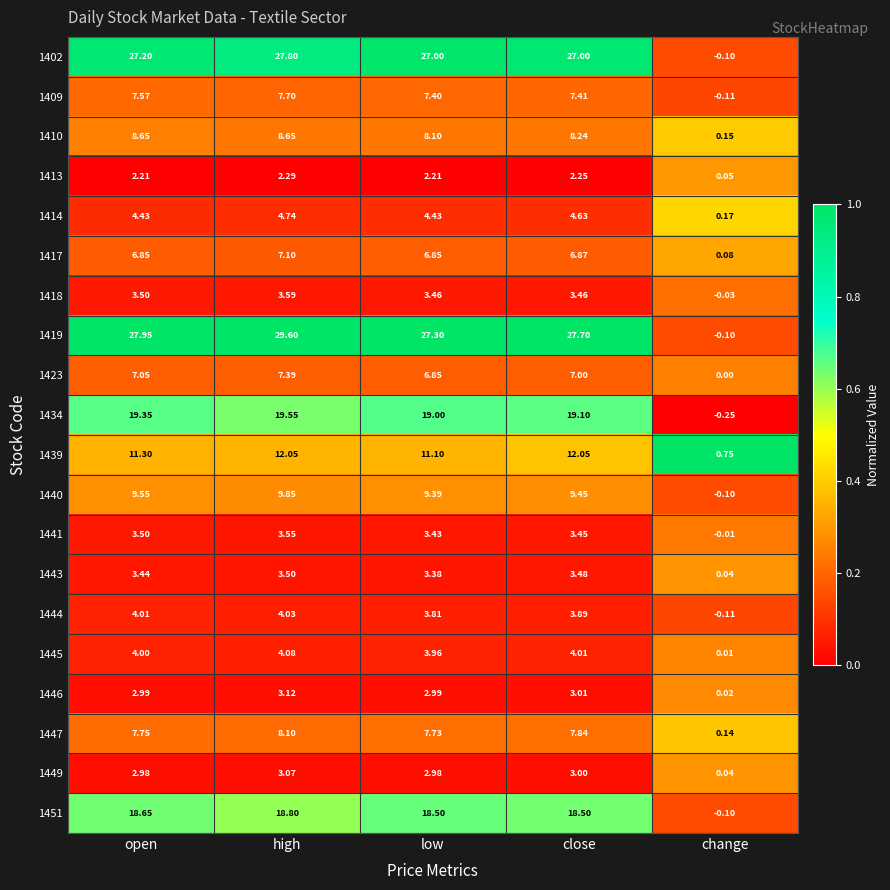

At which category is the sum across all series the highest?

high